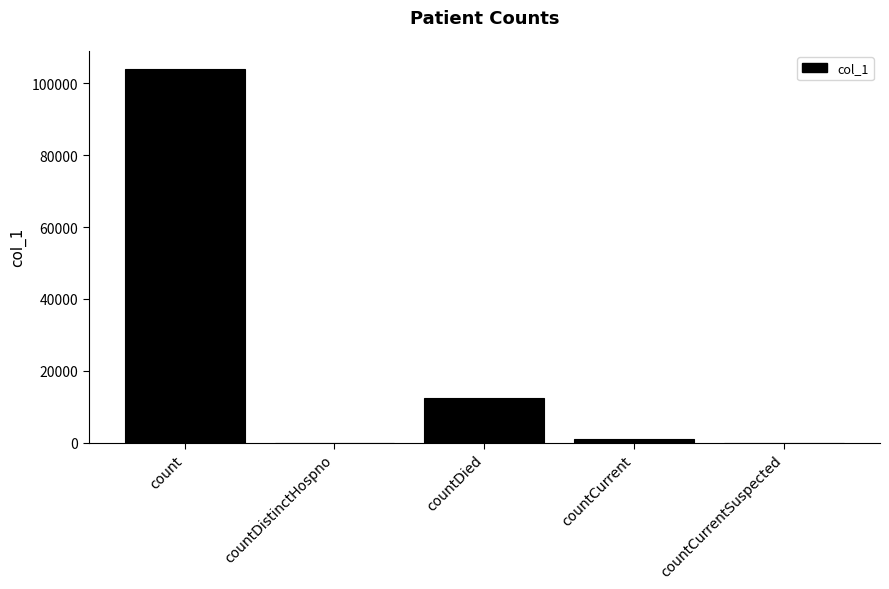

The value at count is 103835. True or false?

True